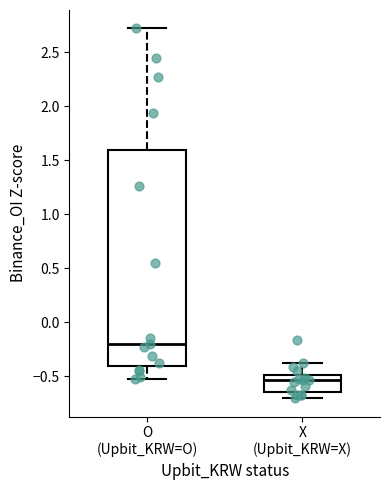

Where does the upper whisker of the box for X (Upbit_KRW=X) end on the y-axis? The values are not printed on the chart, so give them approximately, as read against the axis.

-0.35